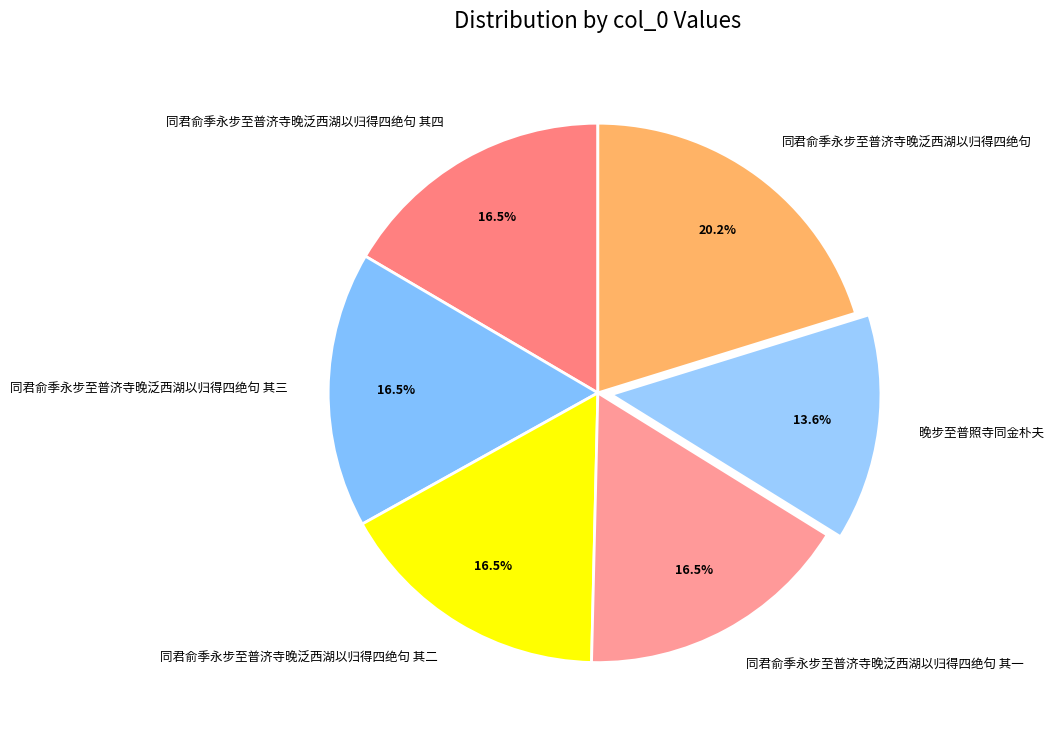

To the nearest percent, what is the difference between the largest and smallest slice percentages?

7%